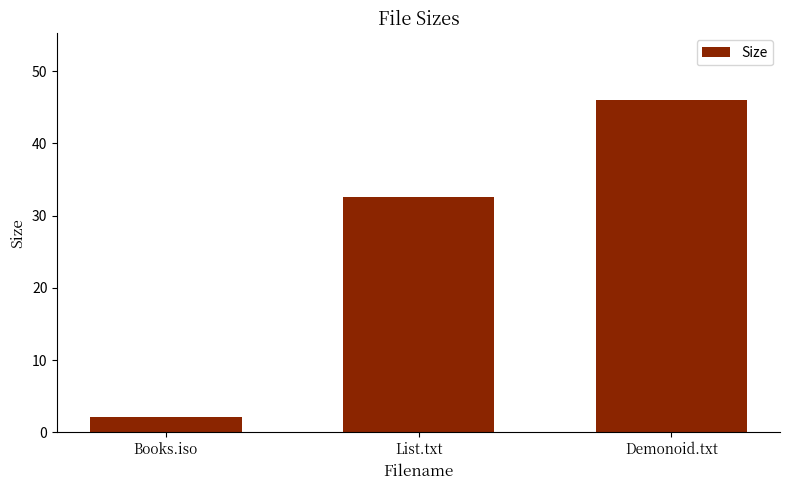

Are the bars horizontal?

No